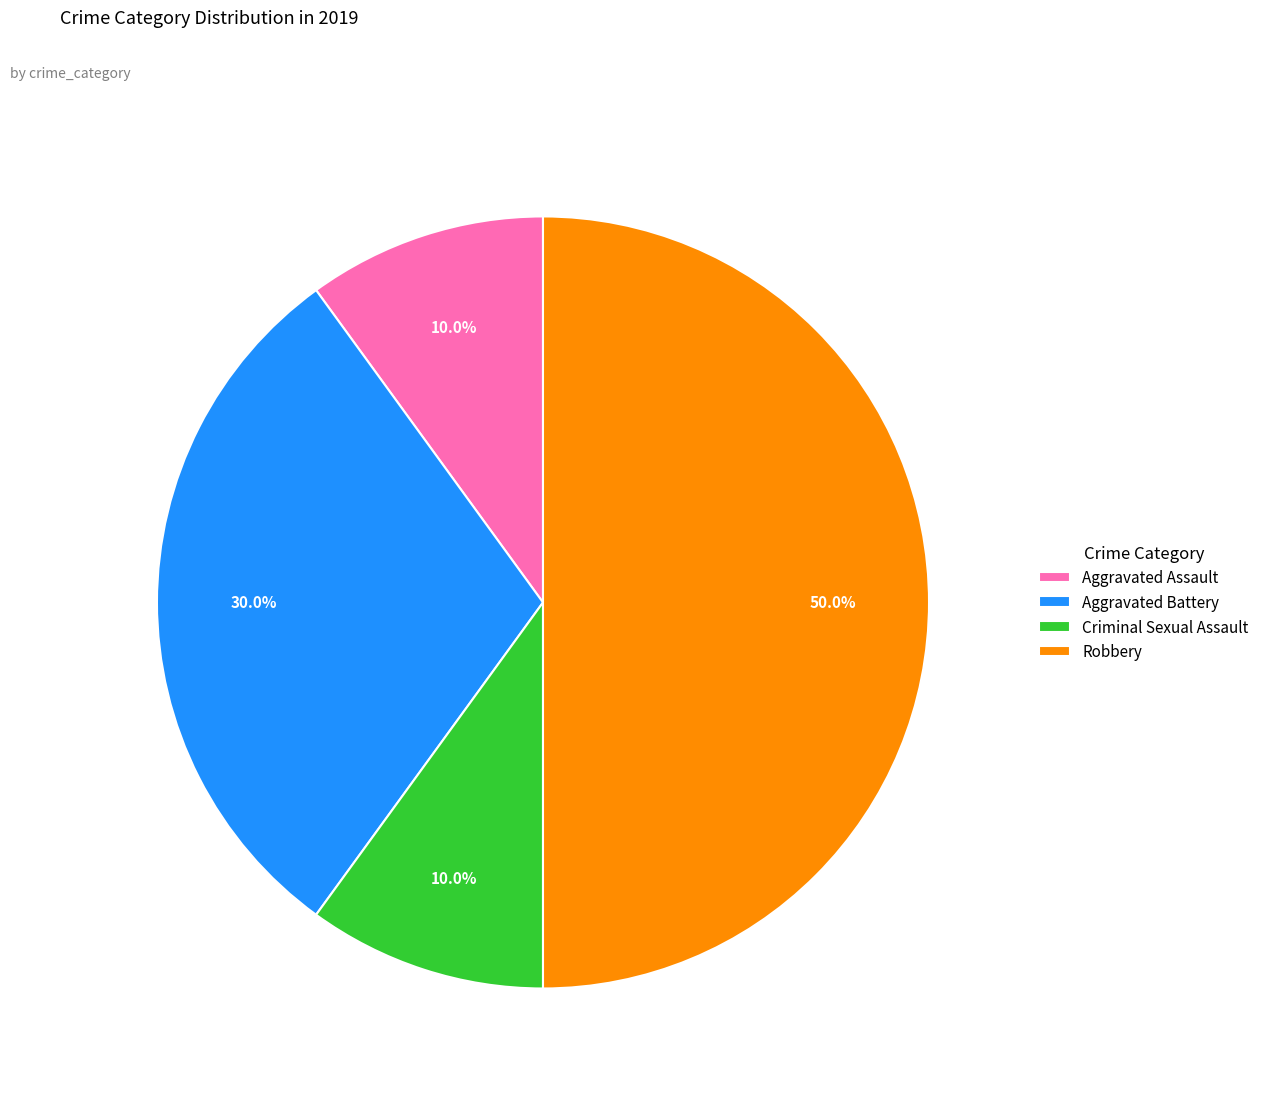

What is the total percentage of Aggravated Battery and Criminal Sexual Assault?

40.0%